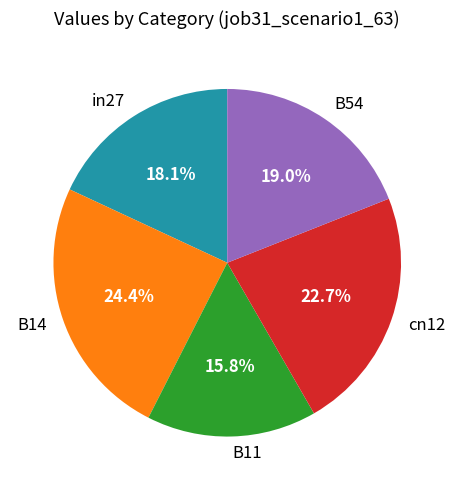

To the nearest percent, what is the combined percentage of B14 and cn12?

47%